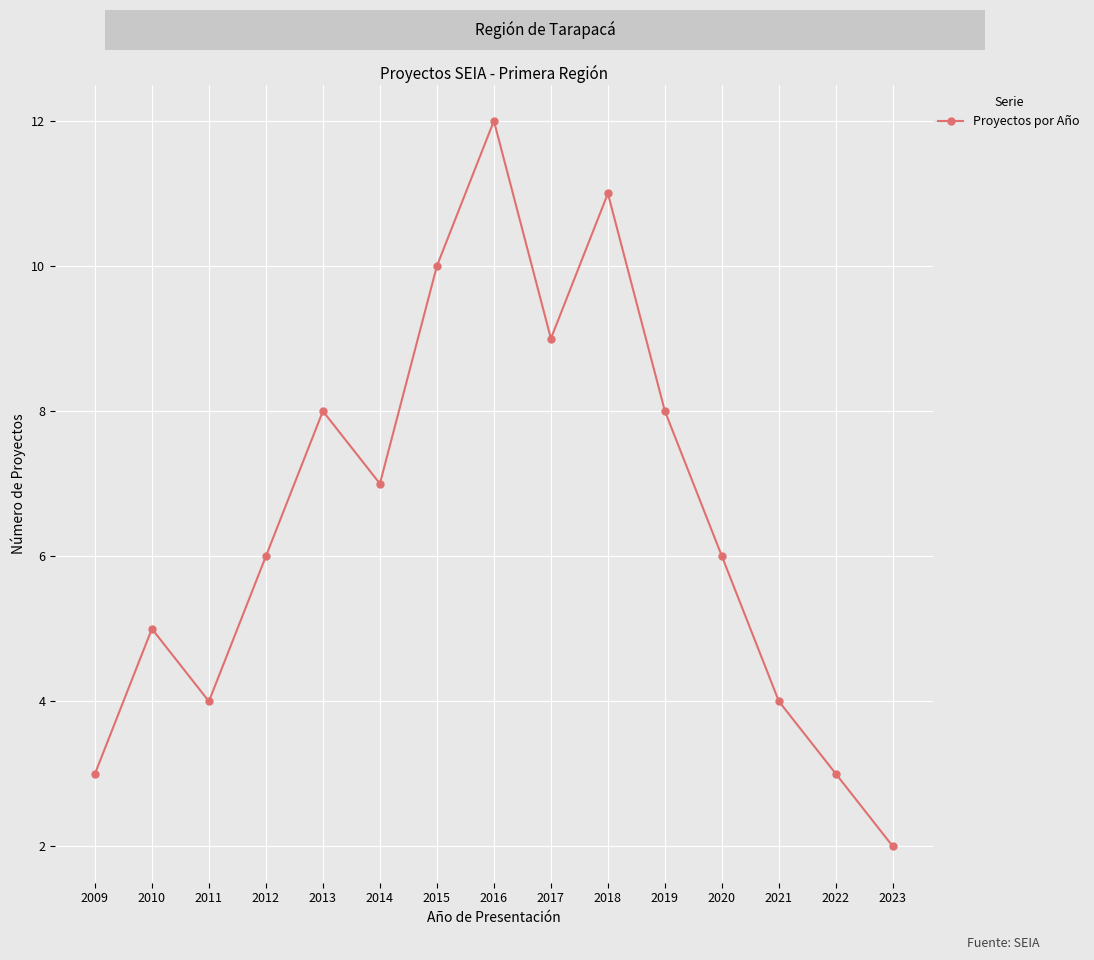

The chart shows a value of 3 at 2009. True or false?

True